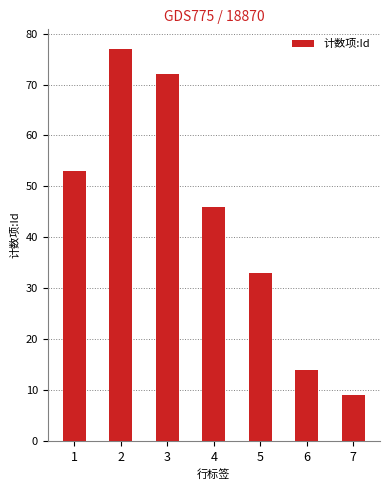

The chart shows a value of 9 at 7. True or false?

True